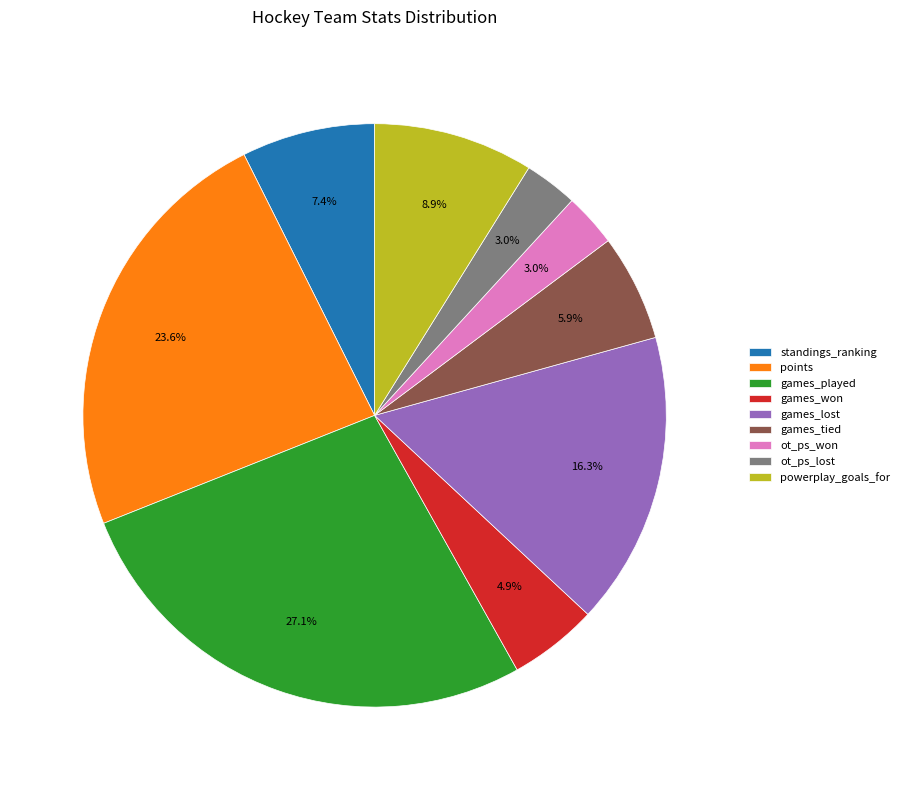

To the nearest percent, what percentage of the pie is points?

24%